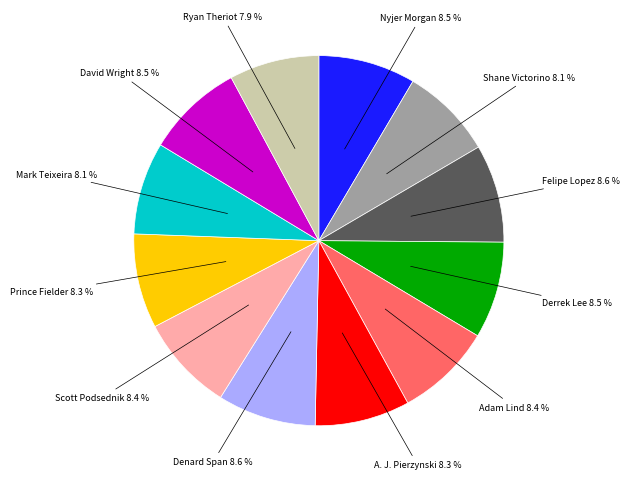

Is there any slice that represents more than half of the pie?

No